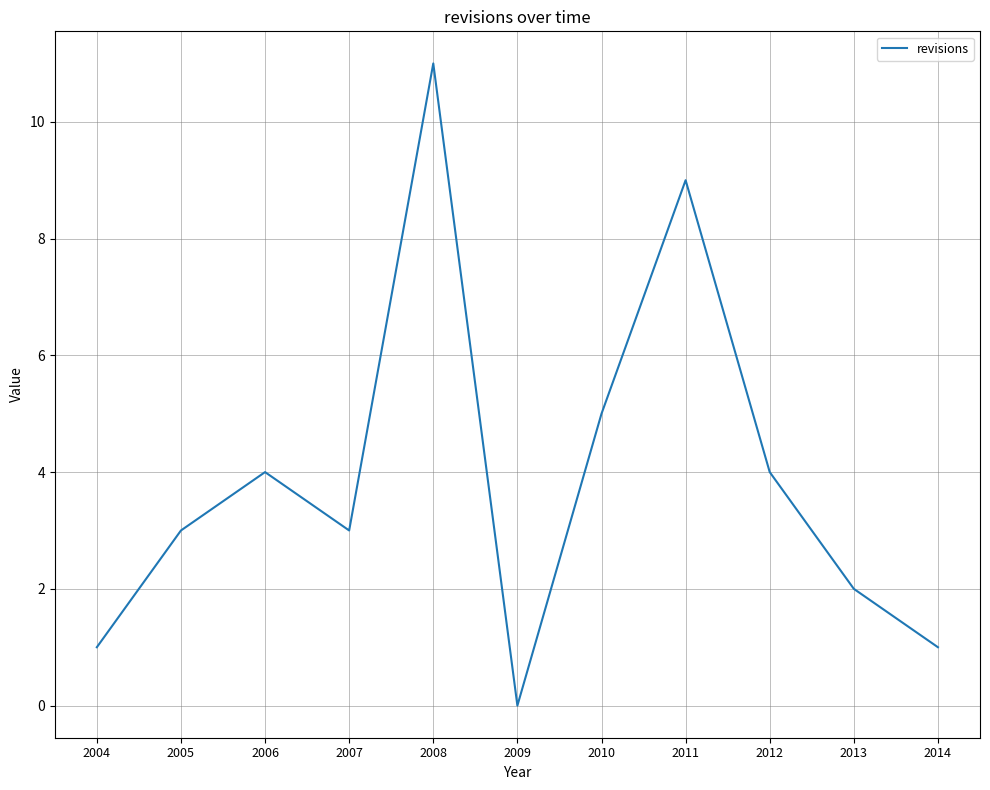

The value at 2005 is 1. True or false?

False